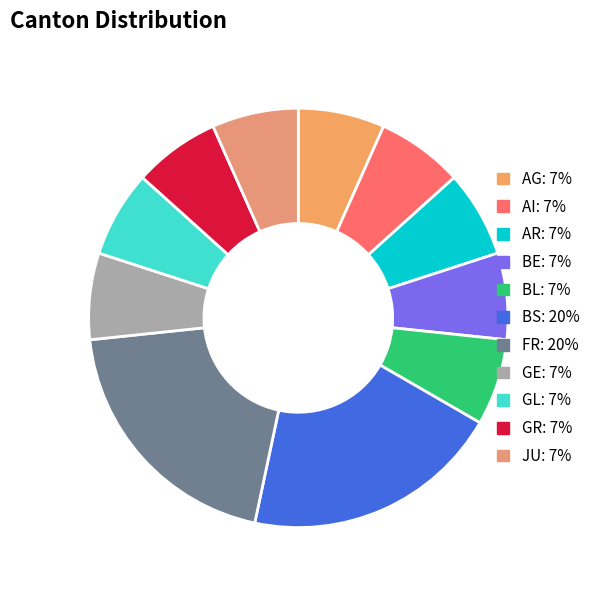

The BE slice represents 21% of the pie. True or false?

False